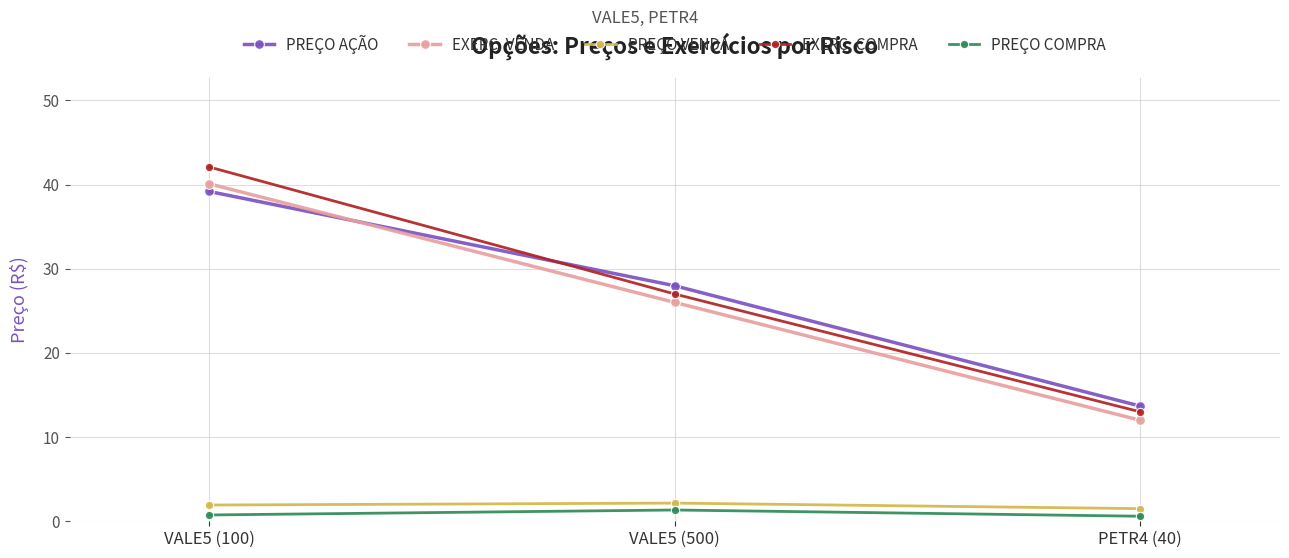

What is the difference between the maximum and minimum values in the PREÇO AÇÃO series?

25.5